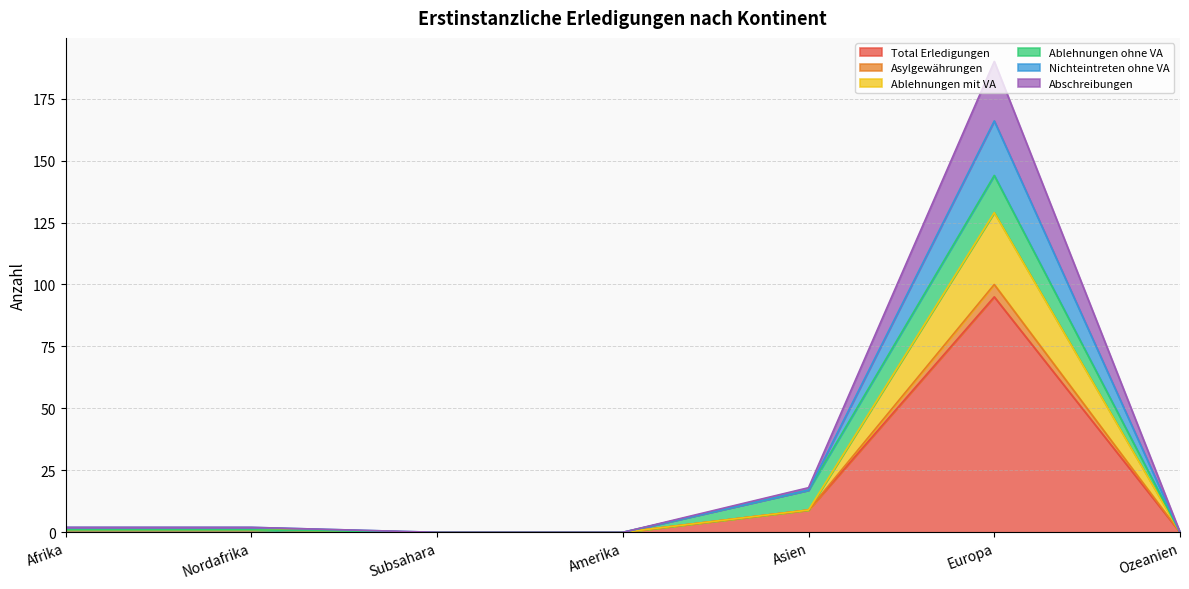

True or false: Total Erledigungen and Asylgewährungen intersect in this chart.

False